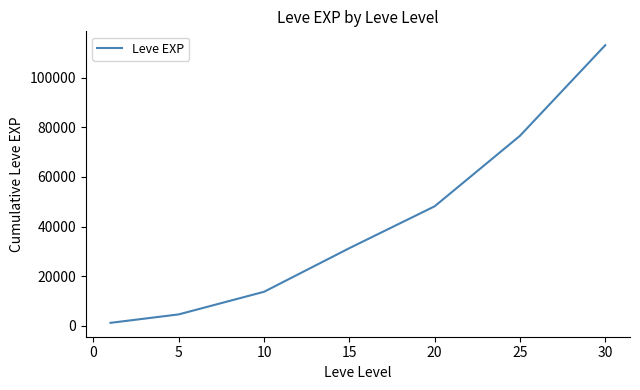

What is the greatest value displayed?

113039.2